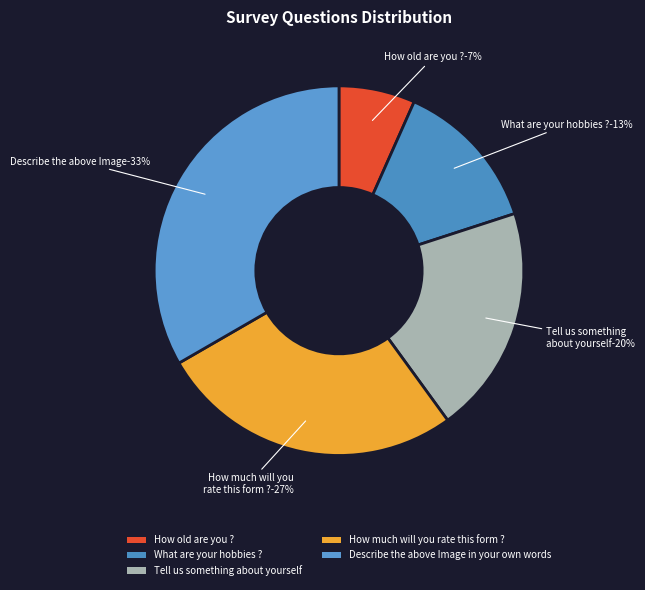

Count the number of slices in the pie.

5